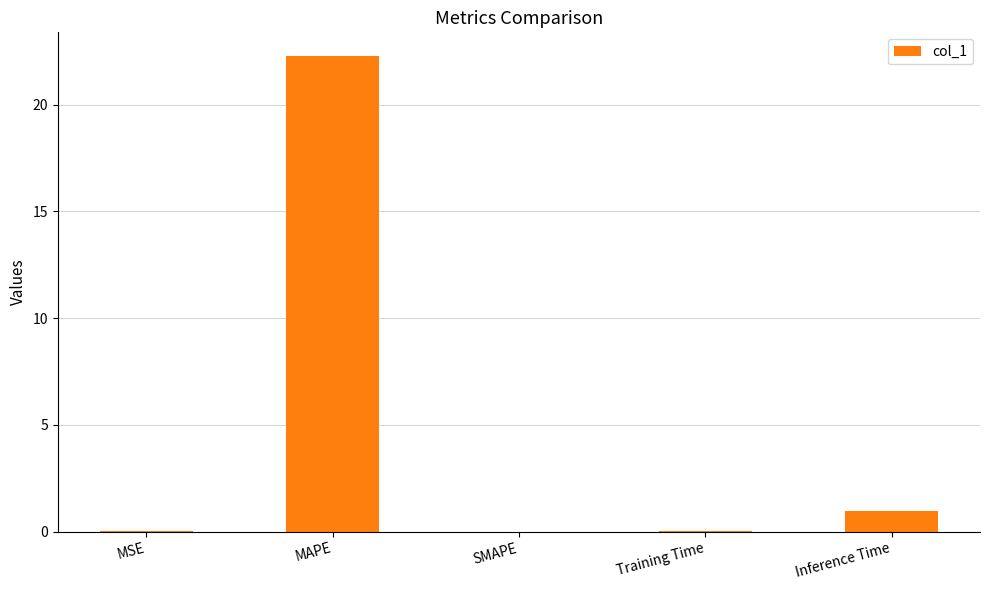

What is the greatest value displayed?

22.3